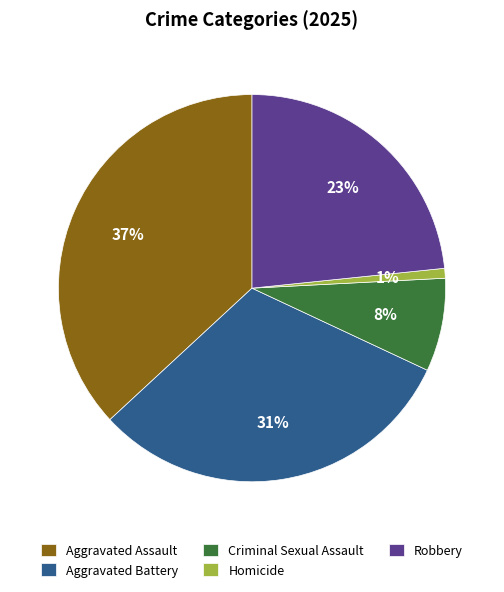

The Homicide slice represents 11% of the pie. True or false?

False